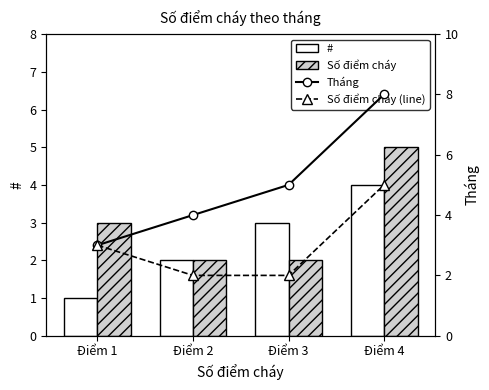

Count the Số điểm cháy values in the range 2 to 5.

4